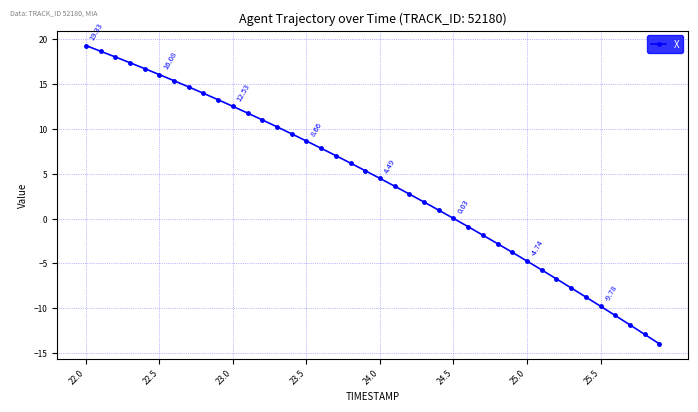

True or false: there are more than 0 points higher than both neighbors.

False